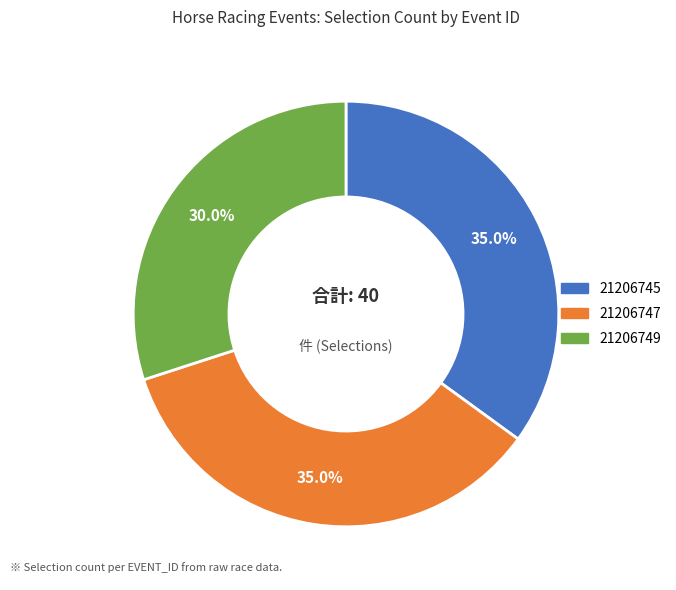

The 21206747 slice represents 21% of the pie. True or false?

False